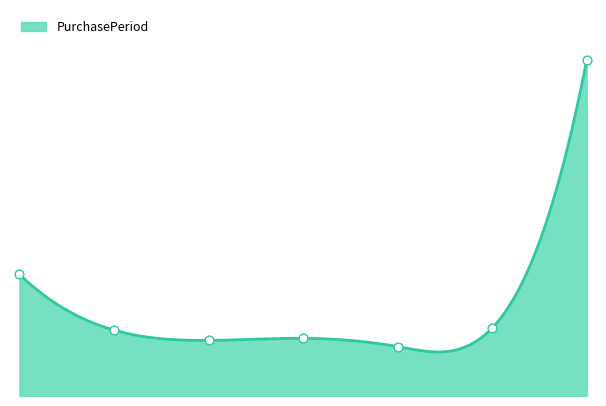

Approximately how many times larger is the value at 2017-02-13 compared to 2016-11-18?

0.5